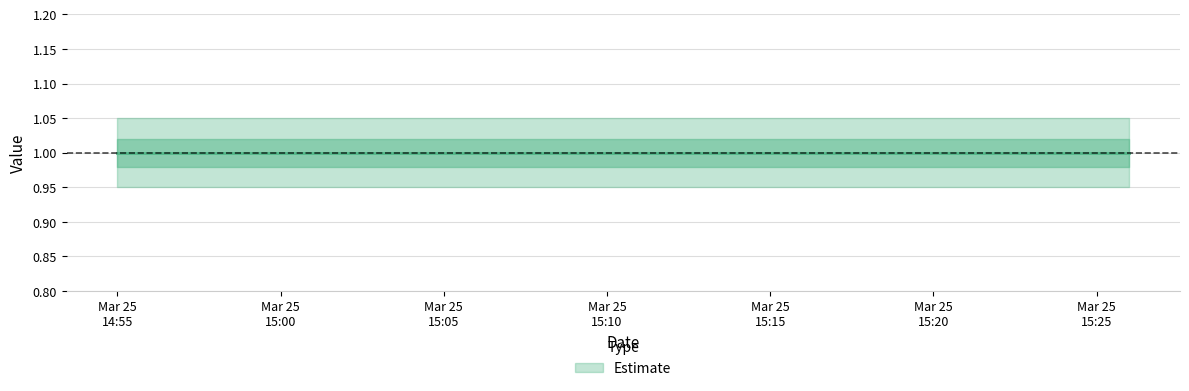

Between 2019-03-25 15:21:00 and 2019-03-25 15:26:00, which series saw the biggest shift?

Estimate